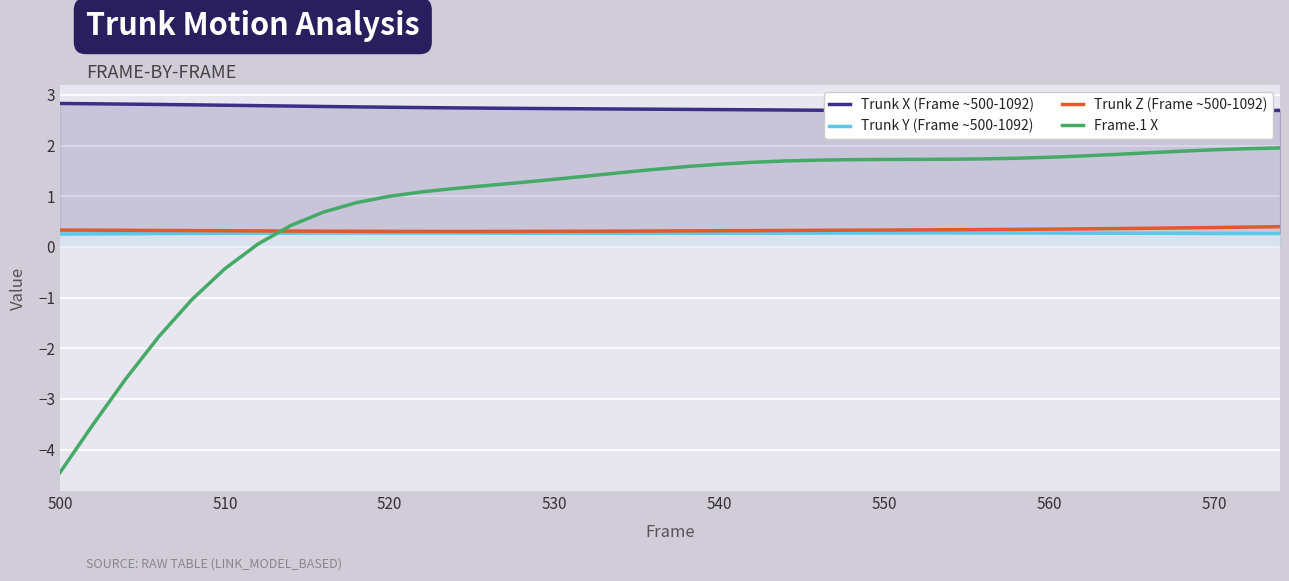

What is the highest value of the Frame.1 X series?

2.0